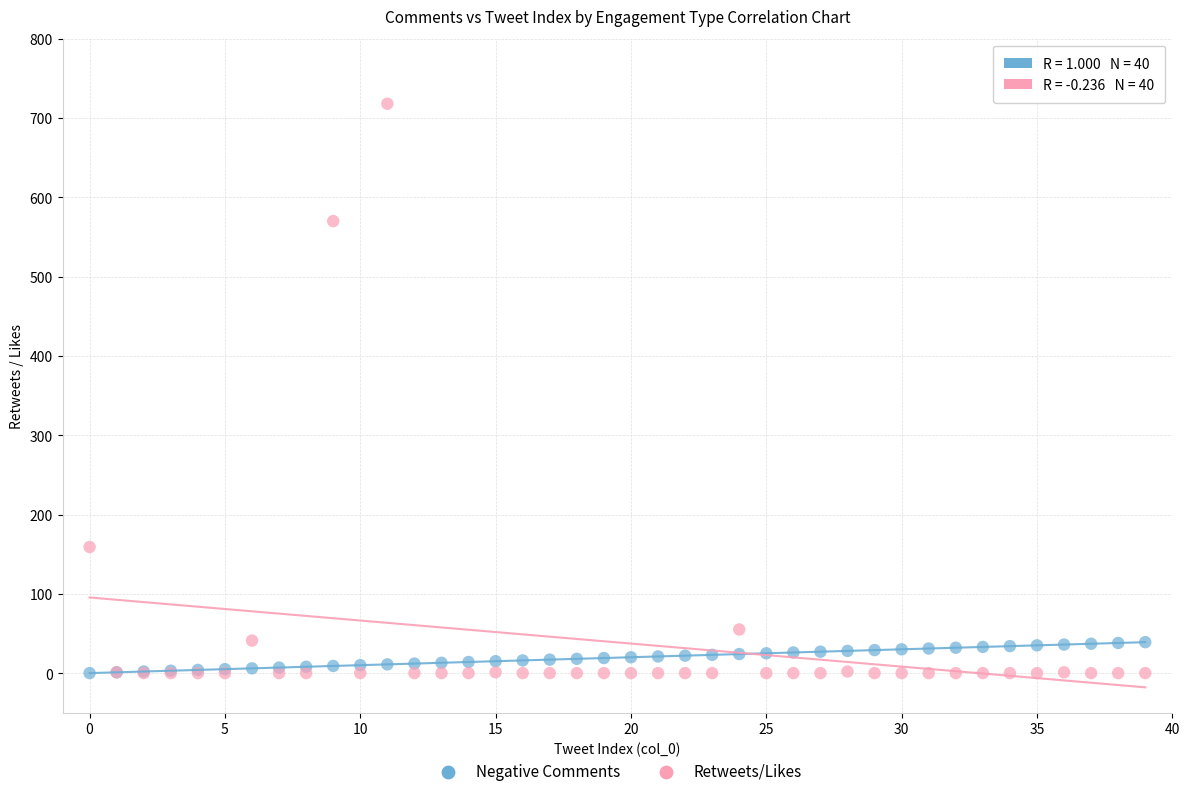

Across all series, what Y value is closest to 359?

159